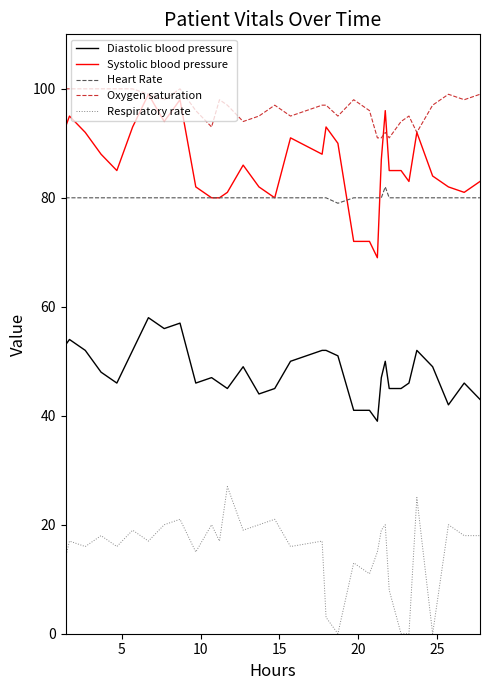

True or false: Heart Rate and Diastolic blood pressure intersect in this chart.

False